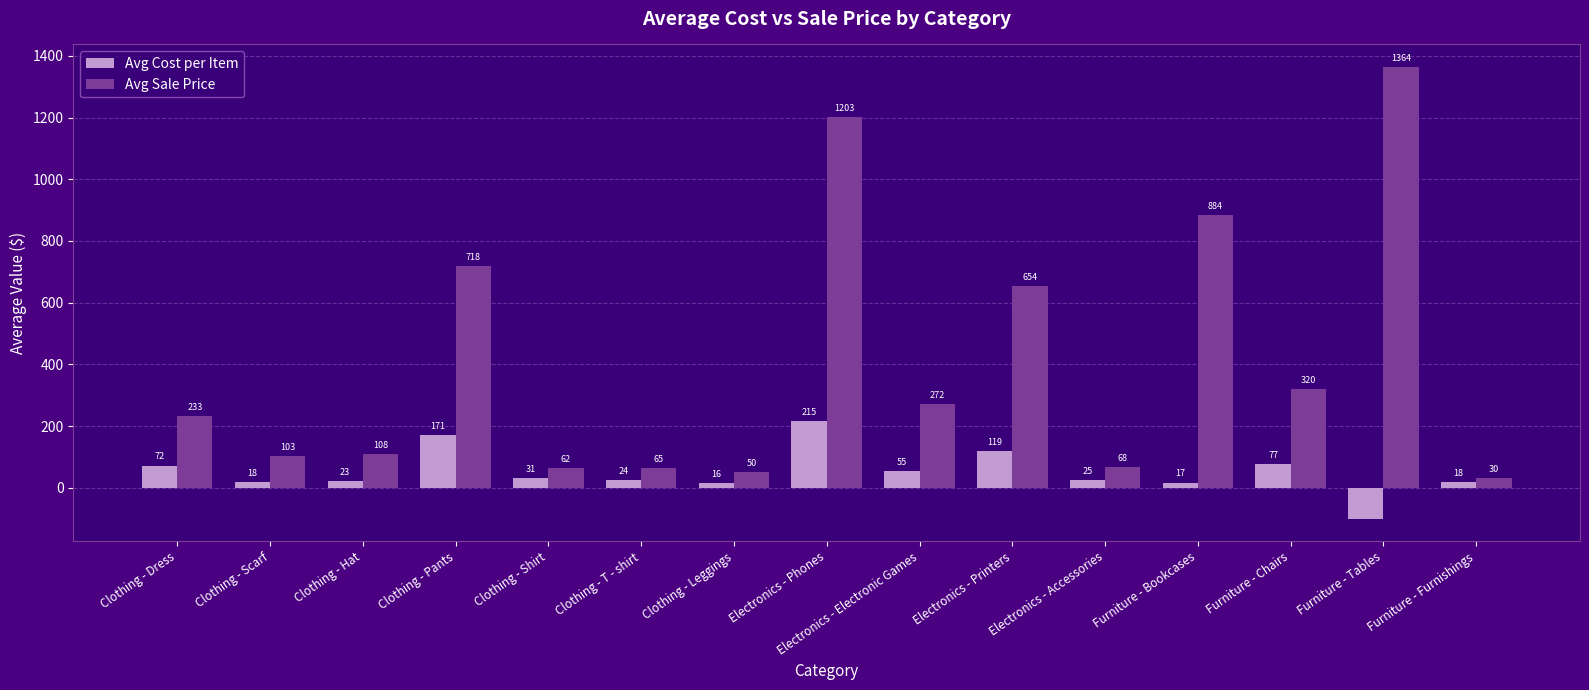

Rank the series by their average value, from lowest to highest.

Avg Cost per Item, Avg Sale Price